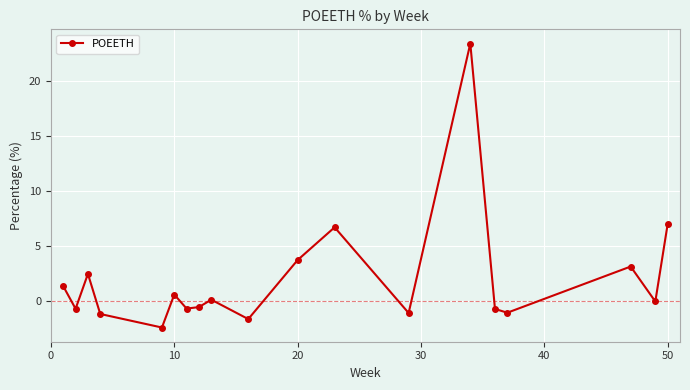

What is the difference between the maximum and minimum values?

25.9